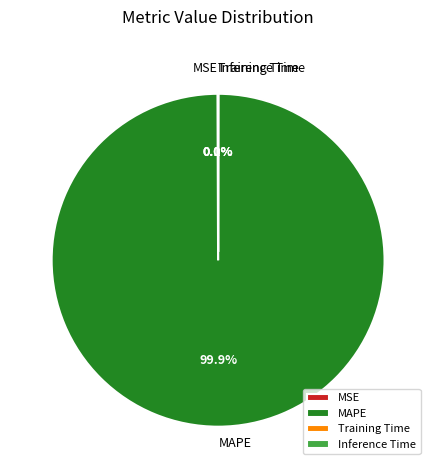

Does any single category account for the majority?

Yes